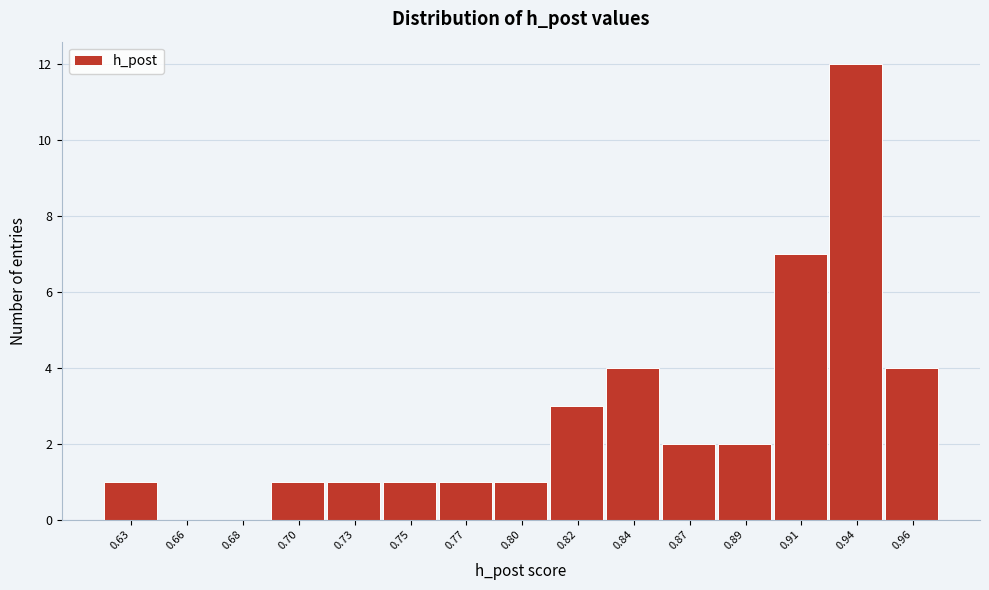

Reading right to left, list all the values displayed in this chart.

0.96=4	0.94=12	0.91=7	0.89=2	0.87=2	0.84=4	0.82=3	0.80=1	0.77=1	0.75=1	0.73=1	0.70=1	0.68=0	0.66=0	0.63=1